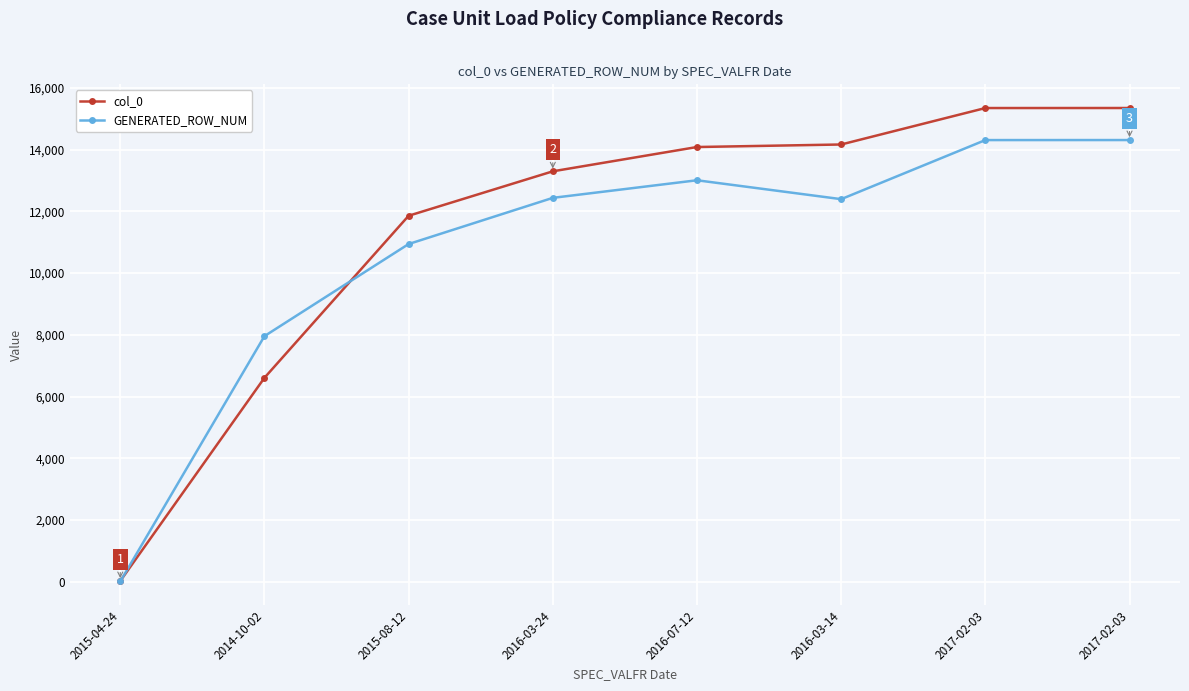

What are all the series names shown in the legend?

col_0, GENERATED_ROW_NUM